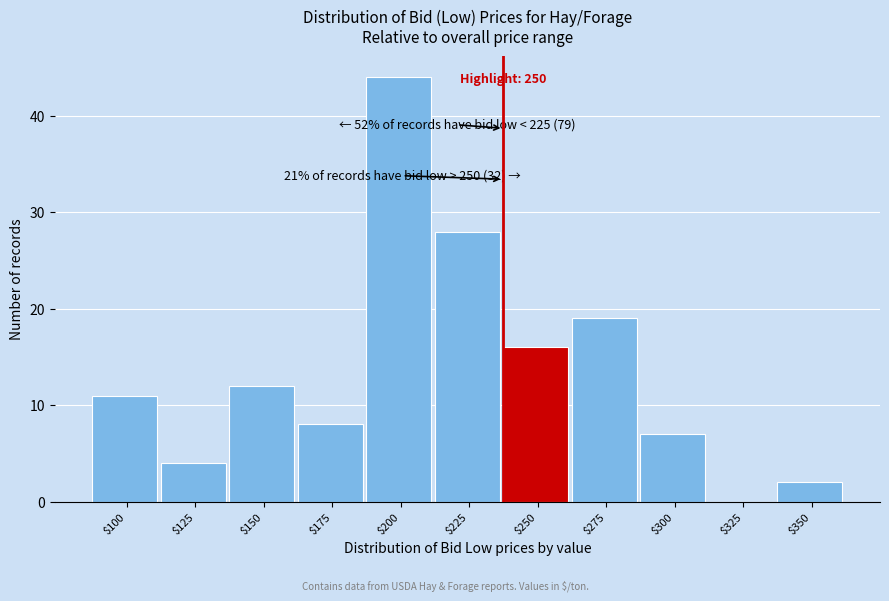

The chart shows a value of 3 at $300. True or false?

False